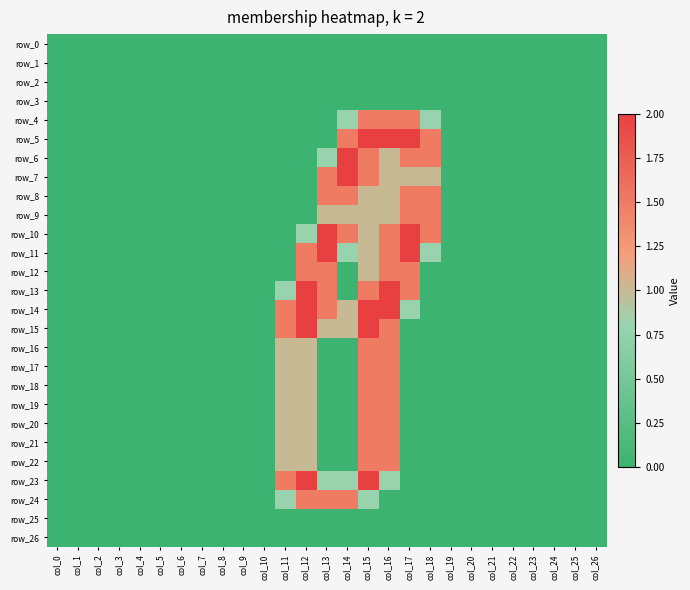

Rank the series by their maximum value, from highest to lowest.

row_5, row_6, row_7, row_10, row_11, row_13, row_14, row_15, row_23, row_4, row_8, row_9, row_12, row_16, row_17, row_18, row_19, row_20, row_21, row_22, row_24, row_0, row_1, row_2, row_3, row_25, row_26